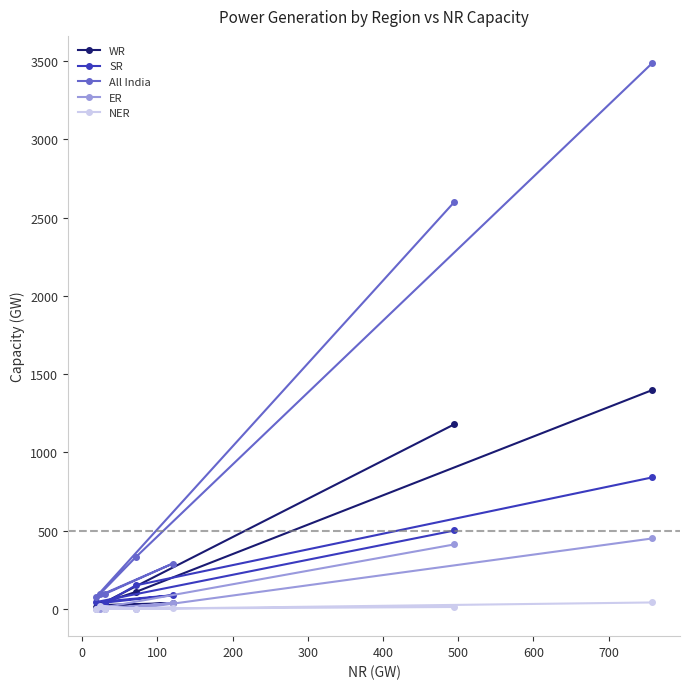

True or false: WR has a value of 174 at 400.

False